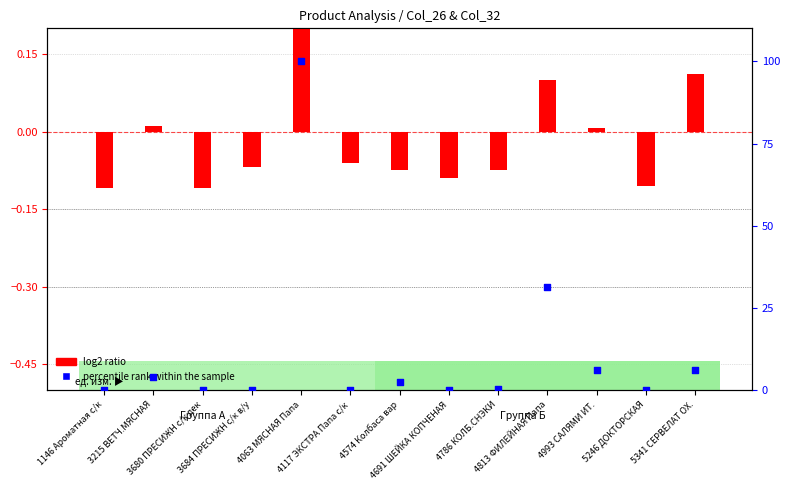

What are all the series names shown in the legend?

log2 ratio, percentile rank within the sample